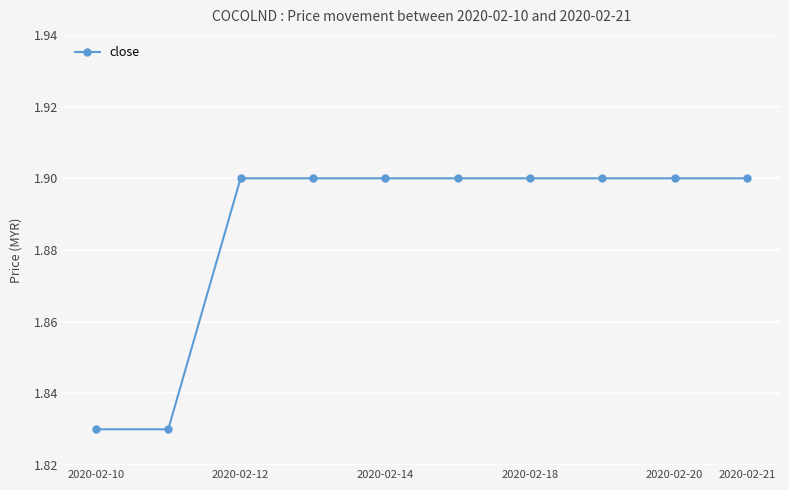

What is the maximum value shown in the chart?

1.9